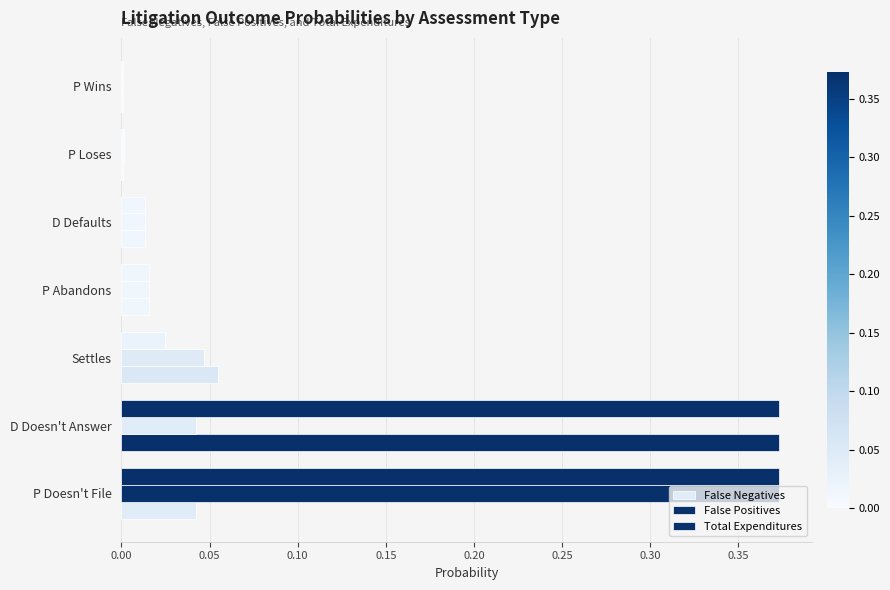

Rank the series by their maximum value, from highest to lowest.

False Positives, Total Expenditures, False Negatives